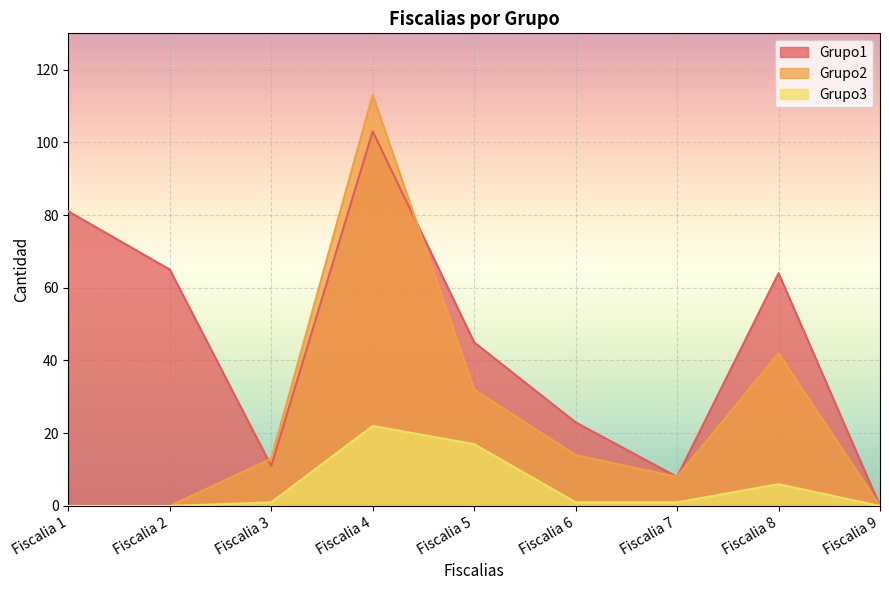

What is the highest value of the Grupo1 series?

103